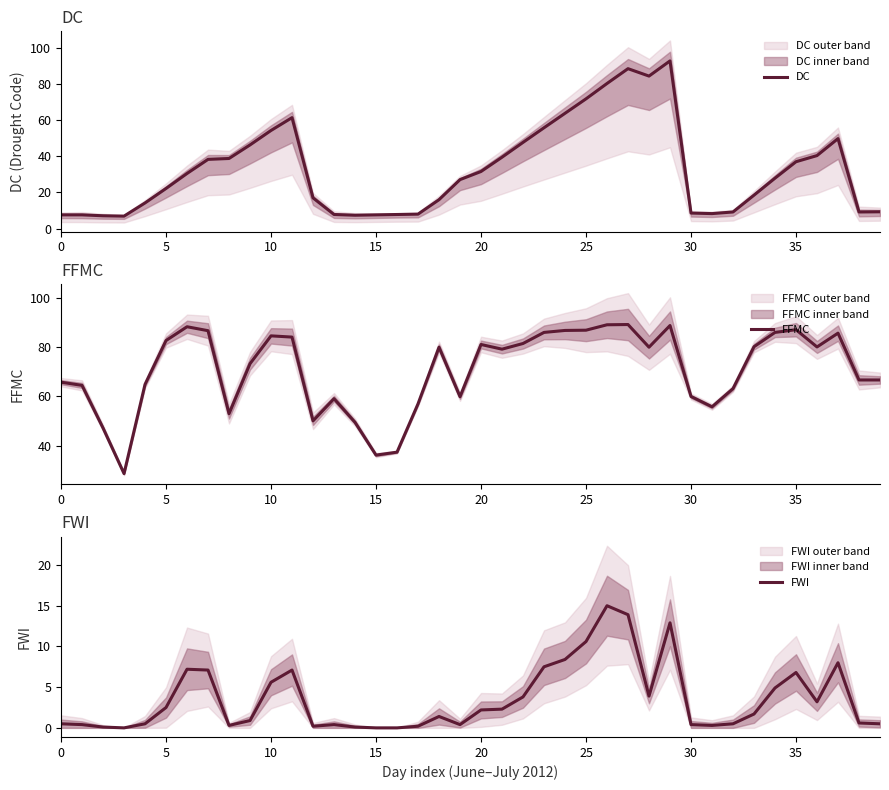

What is the sum of all DC values?

1308.3